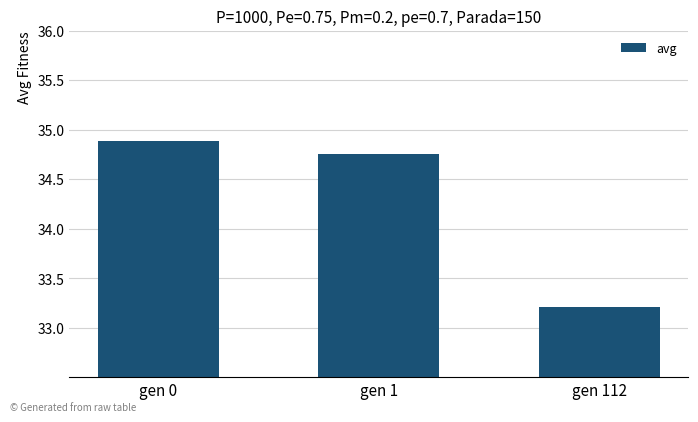

True or false: the data shows 33.2 at gen 112.

True